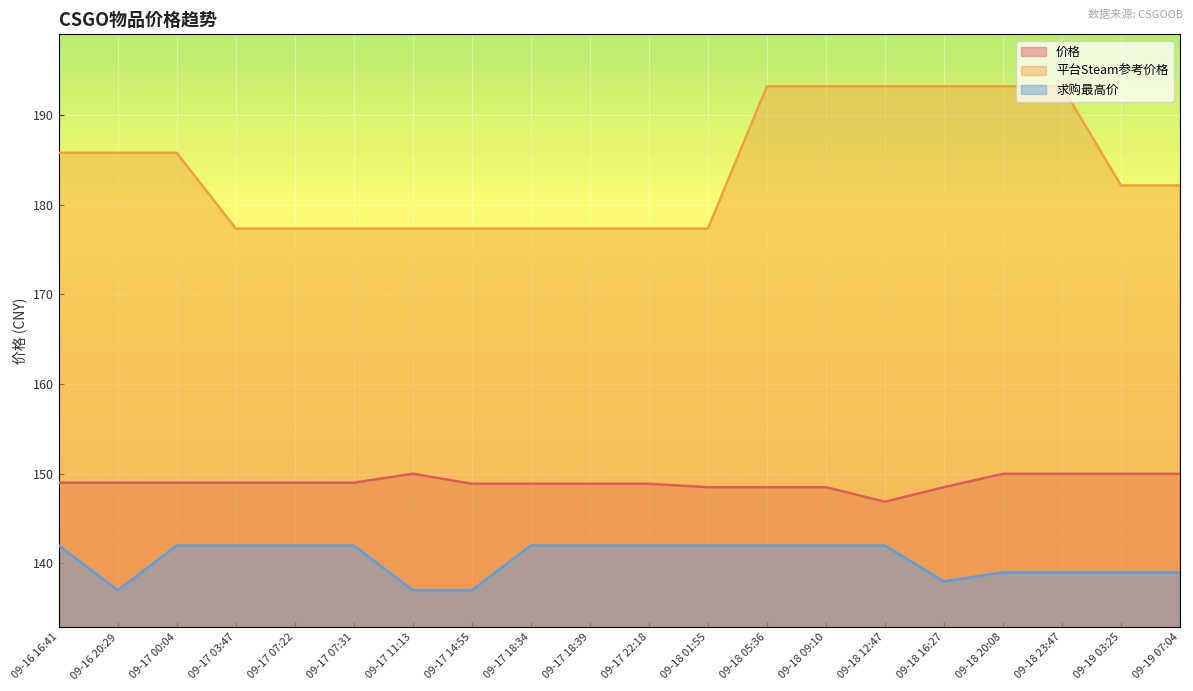

Rank the series at 09-18 20:08 from lowest to highest value.

求购最高价, 价格, 平台Steam参考价格